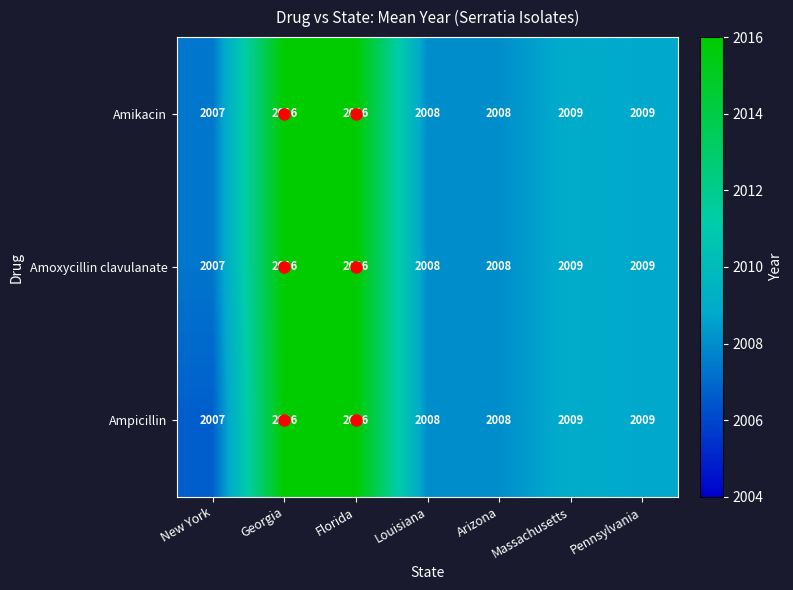

What is the total value across all series at Pennsylvania?

6027